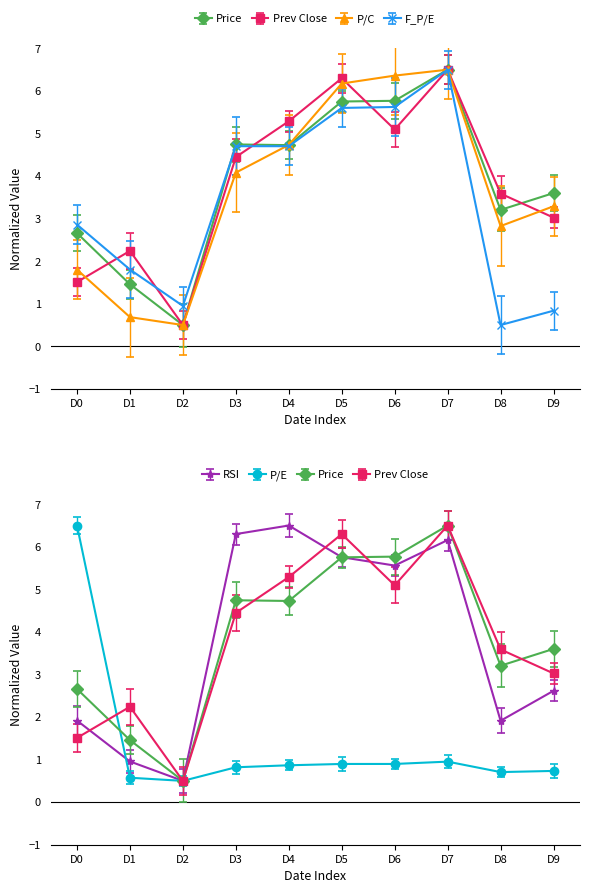

Reading left to right, list all the values displayed in this chart.

Price: 2.7	1.5	0.5	4.7	4.7	5.8	5.8	6.5	3.2	3.6
Prev Close: 1.5	2.2	0.5	4.4	5.3	6.3	5.1	6.5	3.6	3.0
P/C: 1.8	0.7	0.5	4.1	4.7	6.2	6.4	6.5	2.8	3.3
F_P/E: 2.9	1.8	0.9	4.7	4.7	5.6	5.6	6.5	0.5	0.8
RSI: 1.9	1.0	0.5	6.3	6.5	5.8	5.6	6.2	1.9	2.6
P/E: 6.5	0.6	0.5	0.8	0.9	0.9	0.9	1.0	0.7	0.7